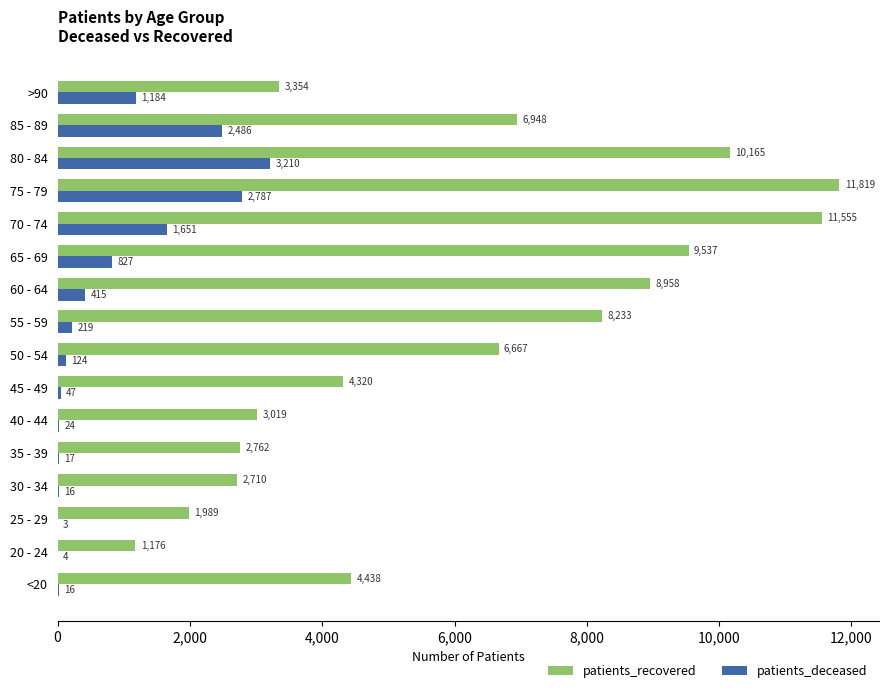

What is the greatest value displayed?

11819